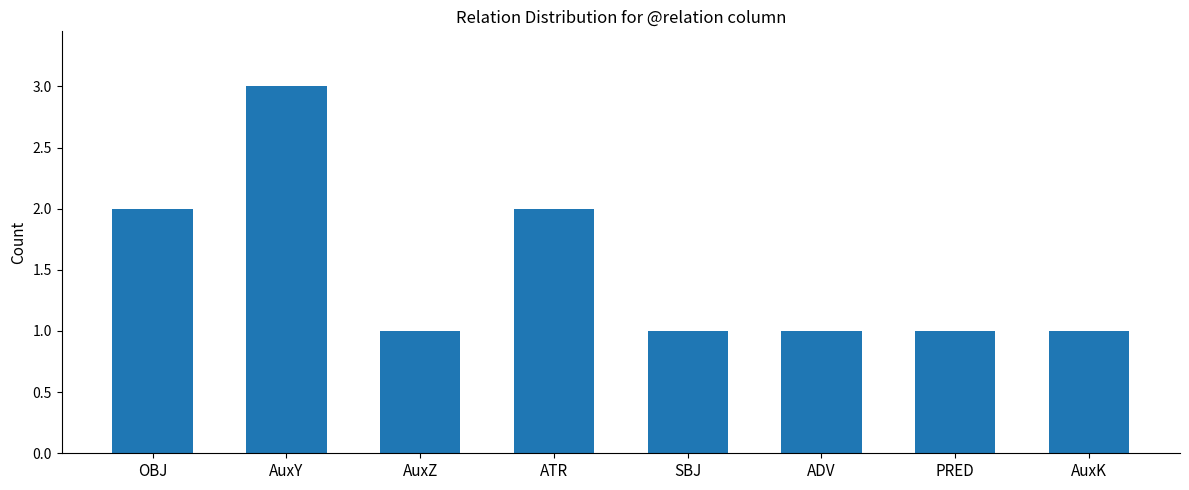

How many bars are there in total?

8